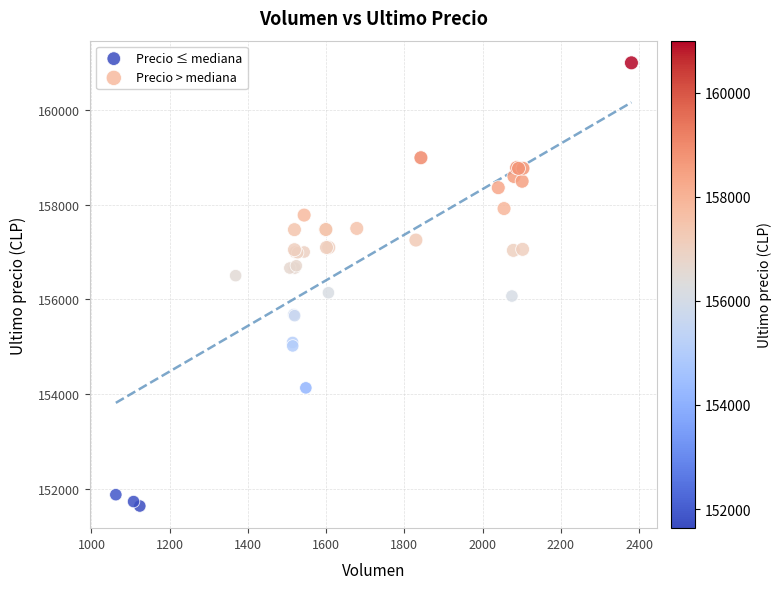

Which series reaches the maximum Y coordinate?

Precio > mediana